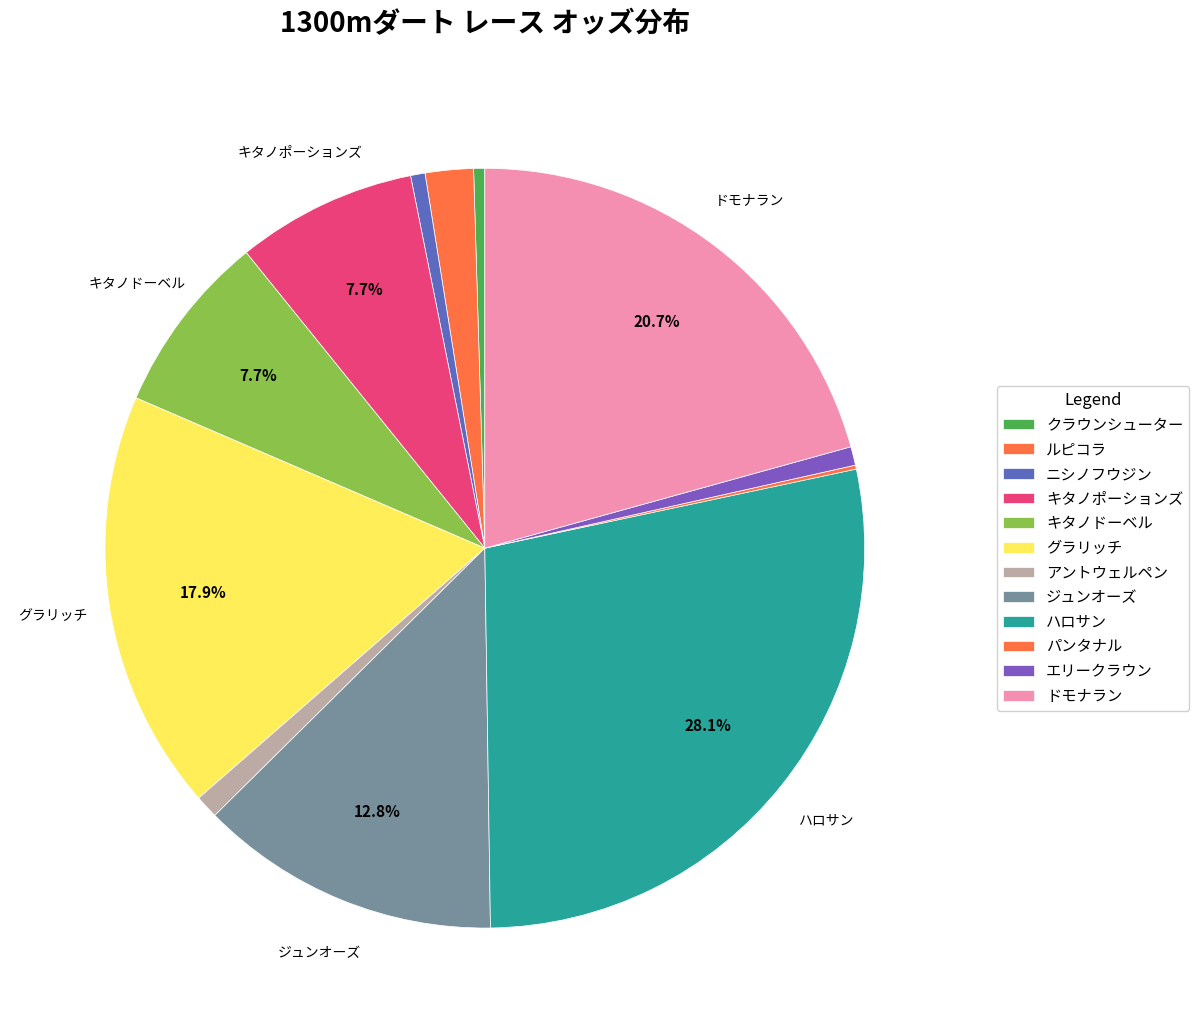

What is the smallest slice in the pie chart?

パンタナル